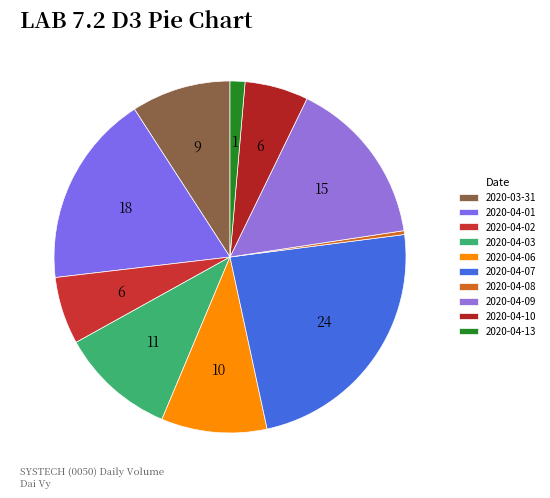

What portion of the pie excludes 2020-04-10?

94.2%